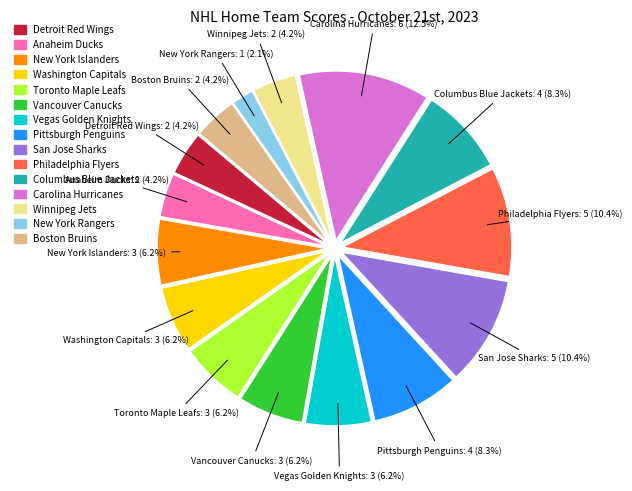

The San Jose Sharks slice represents 10% of the pie. True or false?

True